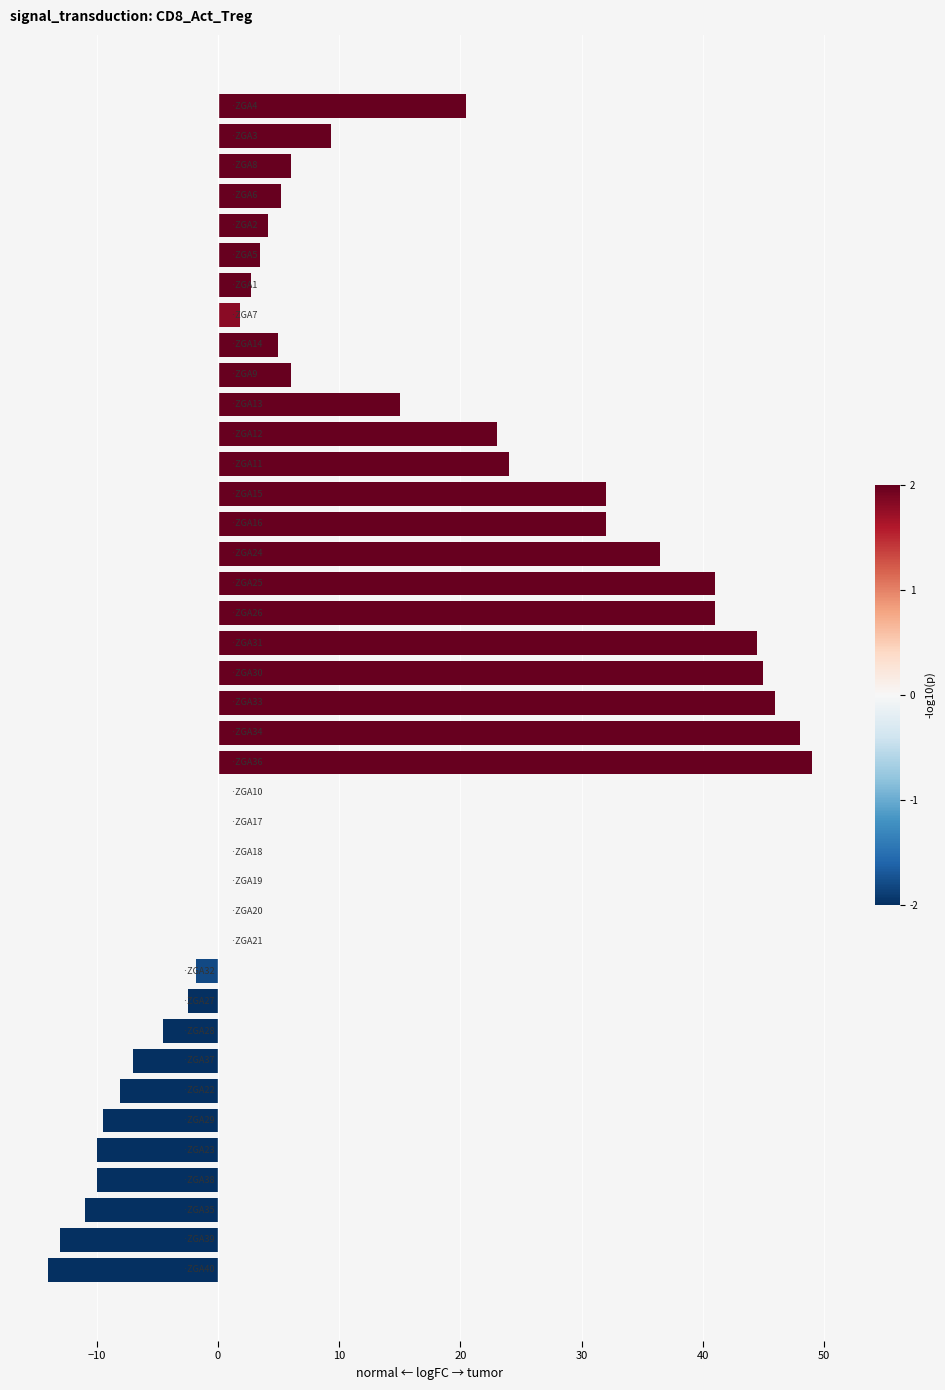

Are the bars horizontal?

Yes